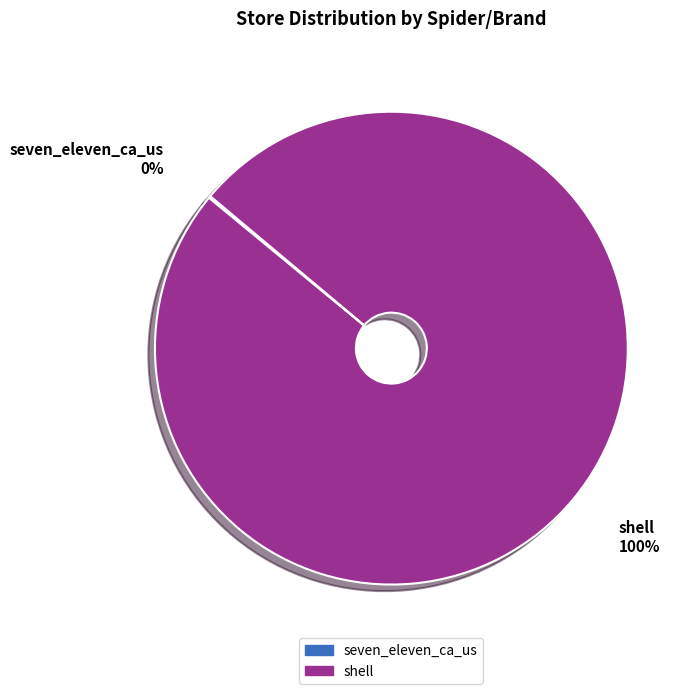

Is it true that shell 100% is 100% of the pie?

True